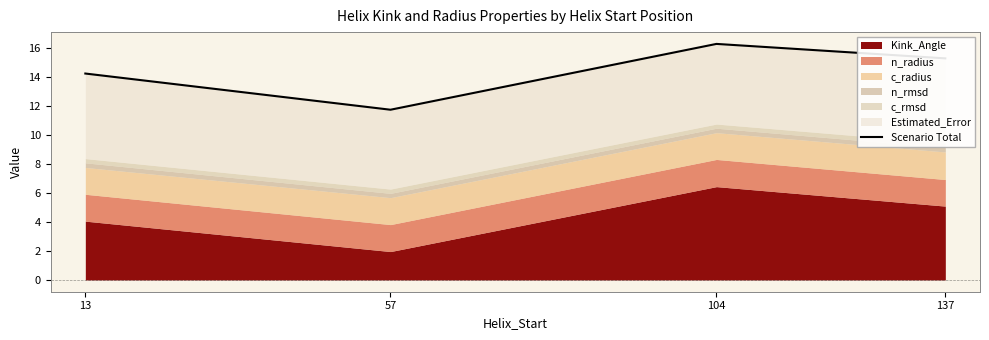

What is the value of the 1st point from the left?

14.3